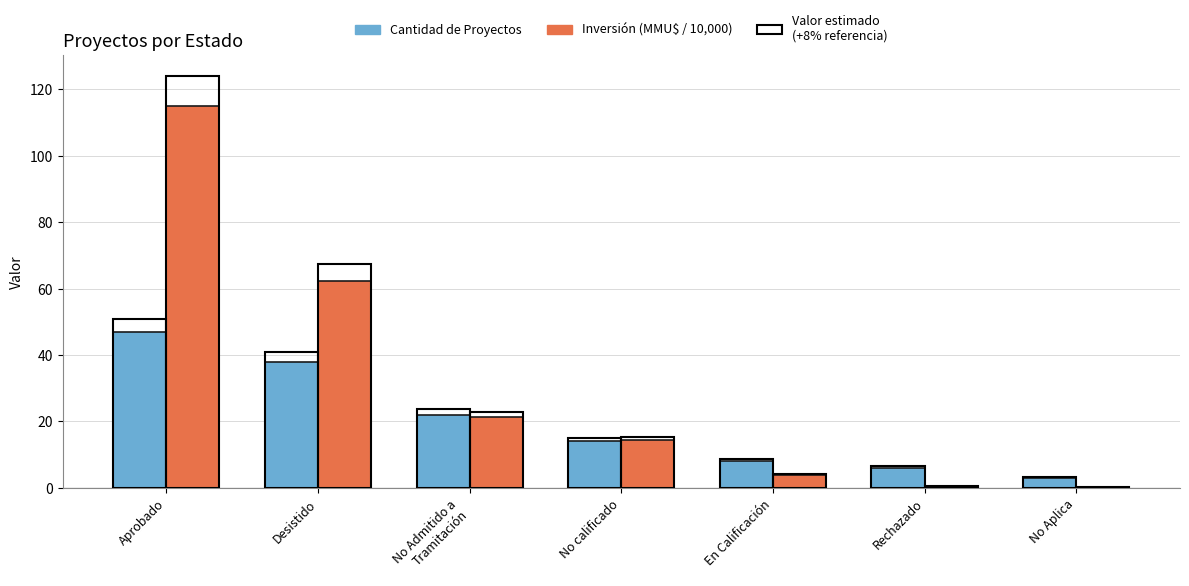

What is the label of the 7th bar from the left?

No Aplica